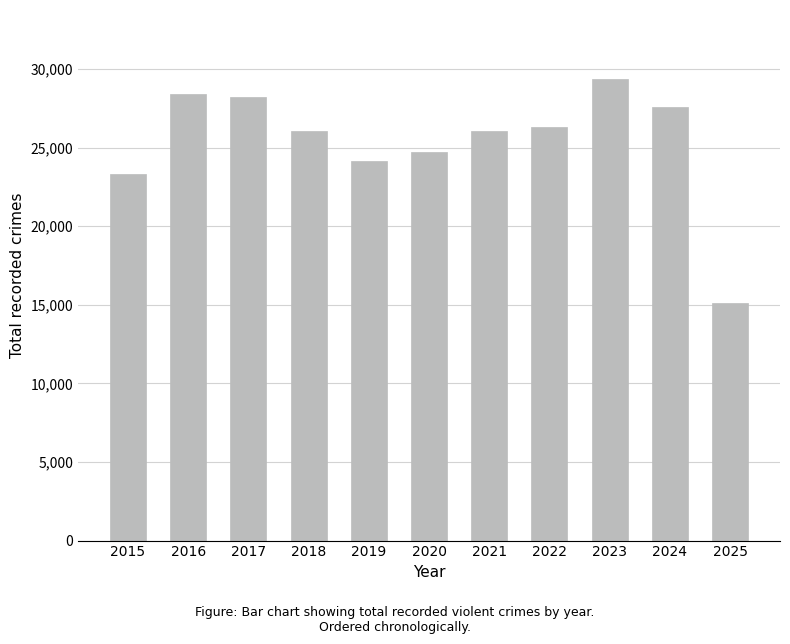

What is the average value?

25392